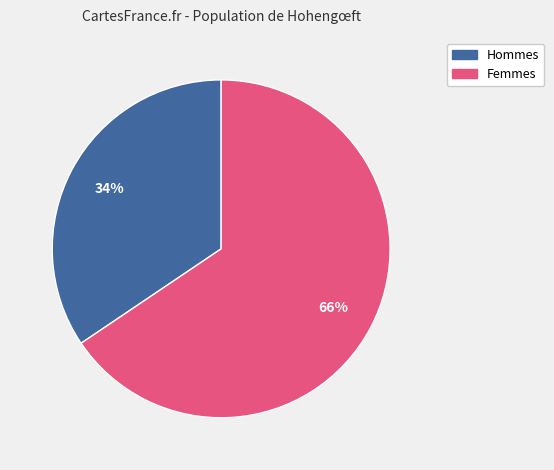

What is the ratio of the value at Femmes to the value at Hommes?

1.9